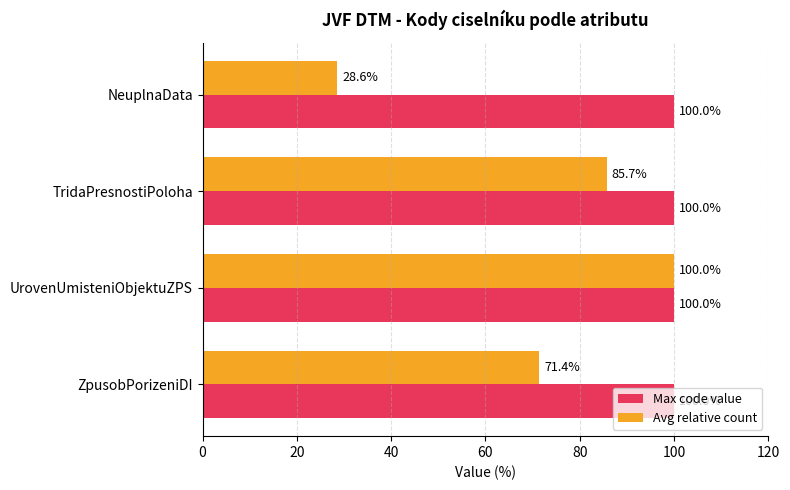

At which label does Avg relative count reach its peak?

UrovenUmisteniObjektuZPS